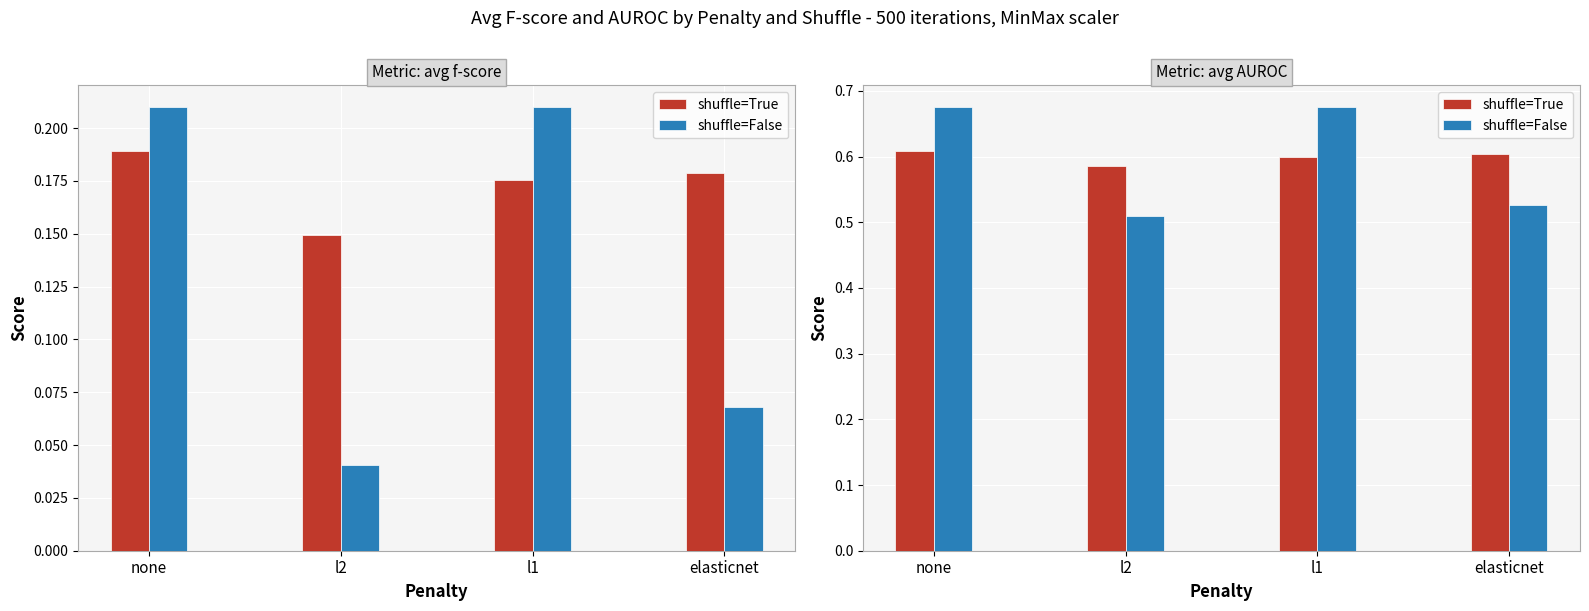

How many bars are there in each group?

2